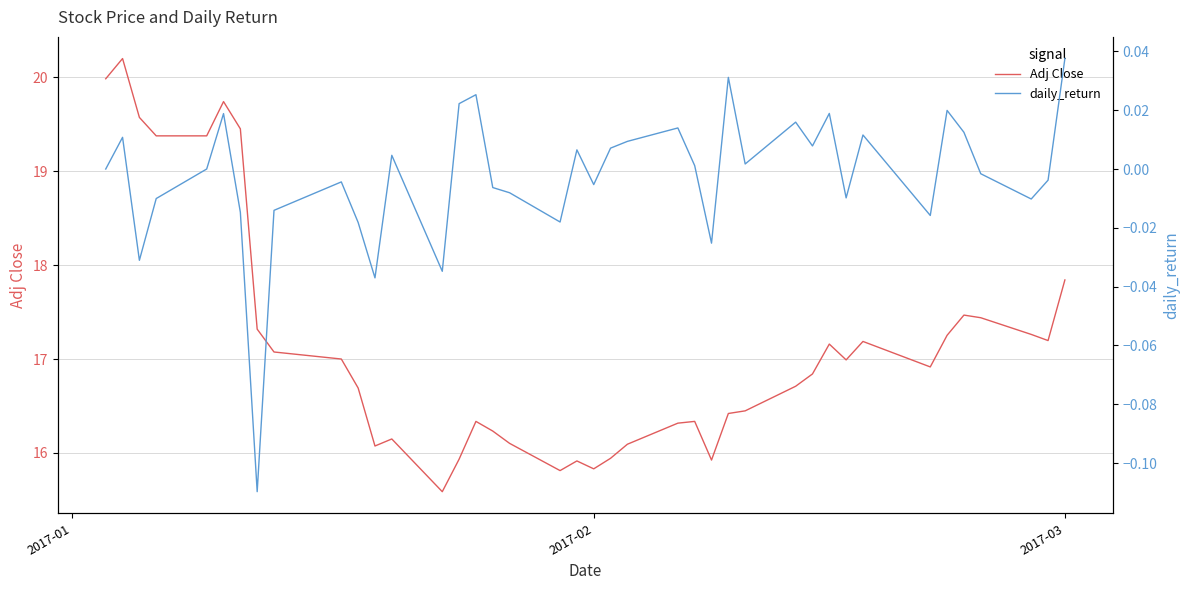

List the series in order of their overall mean, lowest first.

daily_return, Adj Close